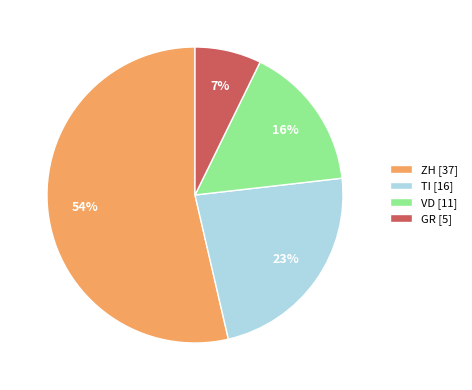

Is there any slice that represents more than half of the pie?

Yes